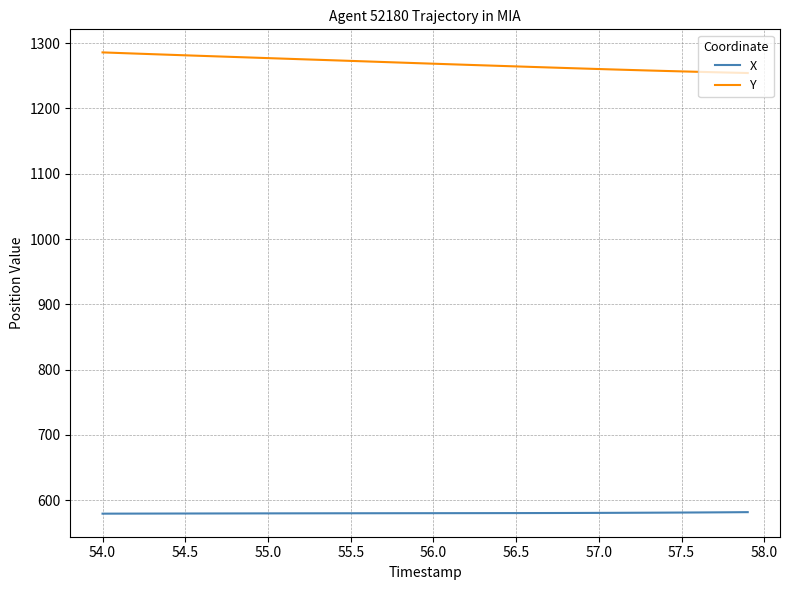

What is the minimum value shown in the chart?

579.4